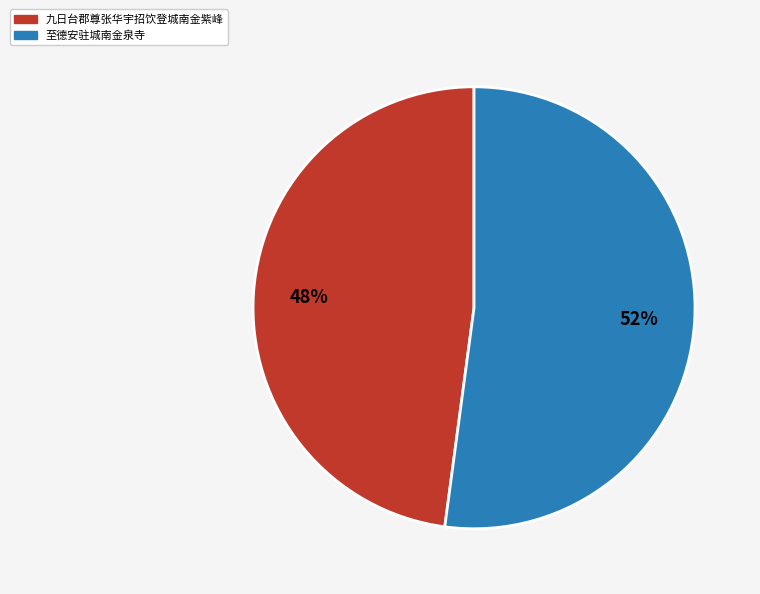

Which has a higher value, 九日台郡尊张华宇招饮登城南金紫峰 or 至德安驻城南金泉寺?

至德安驻城南金泉寺